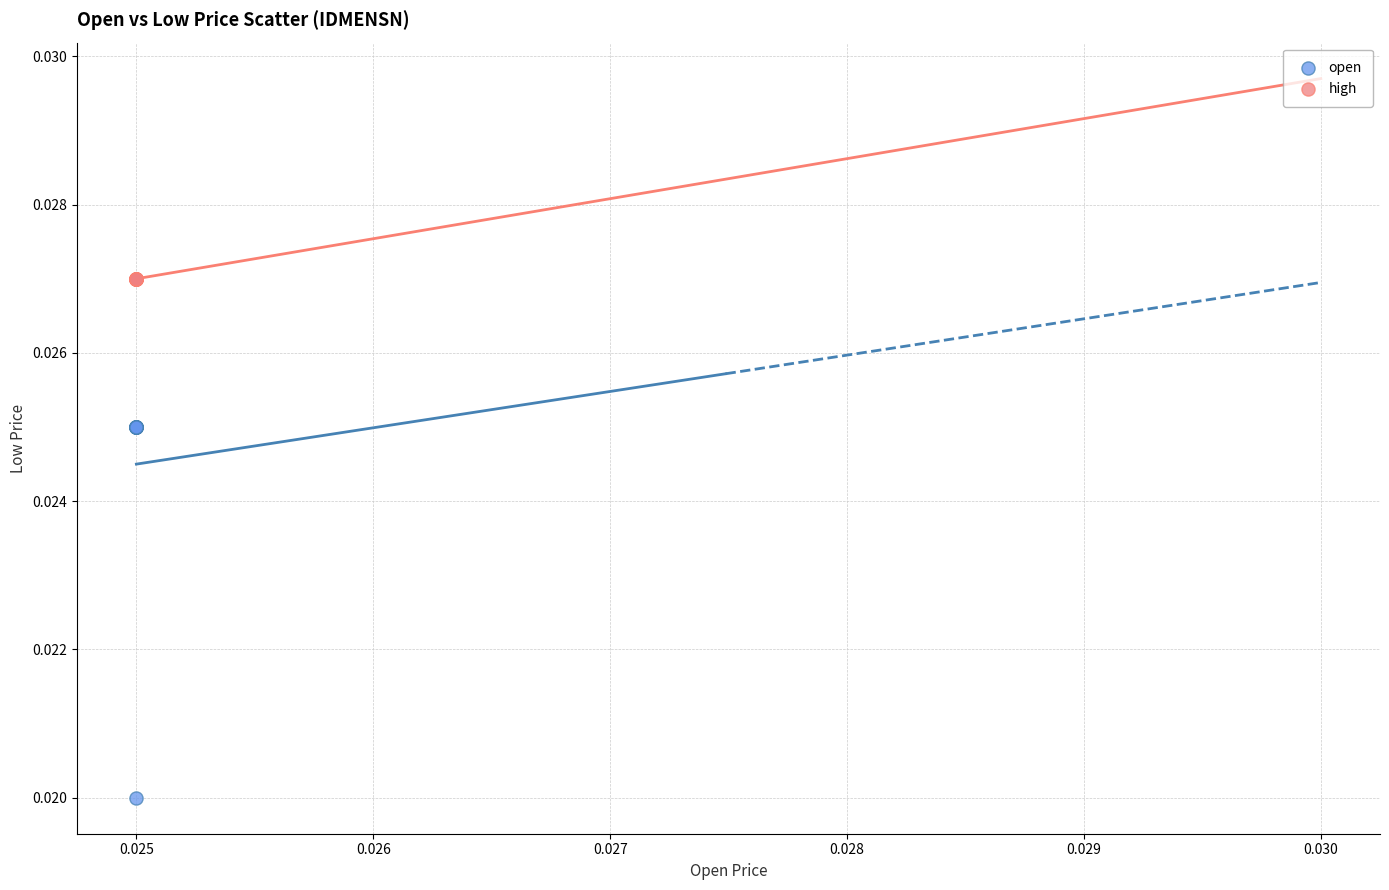

Which series reaches the minimum Y coordinate?

open